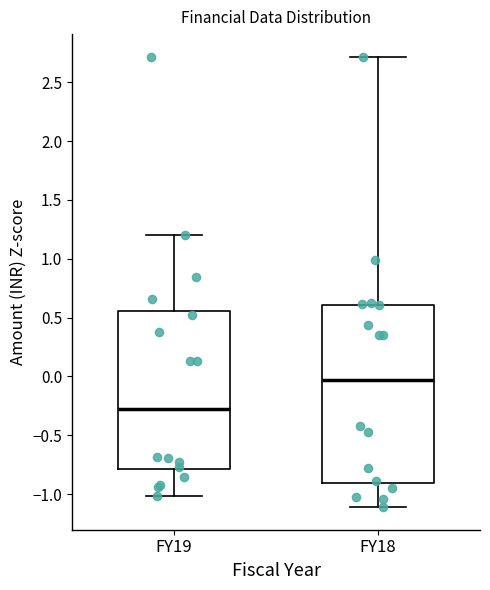

Reading left to right, transcribe this box plot: for each box, give where its median line is, the range the box spans, and where its two whiskers end, as read against the y-axis. The values are not printed on the chart, so give them approximately, as read against the axis.

FY19: median -0.30, box -0.80 to 0.55, whiskers -1.00 to 1.20
FY18: median -0.05, box -0.90 to 0.60, whiskers -1.10 to 2.70